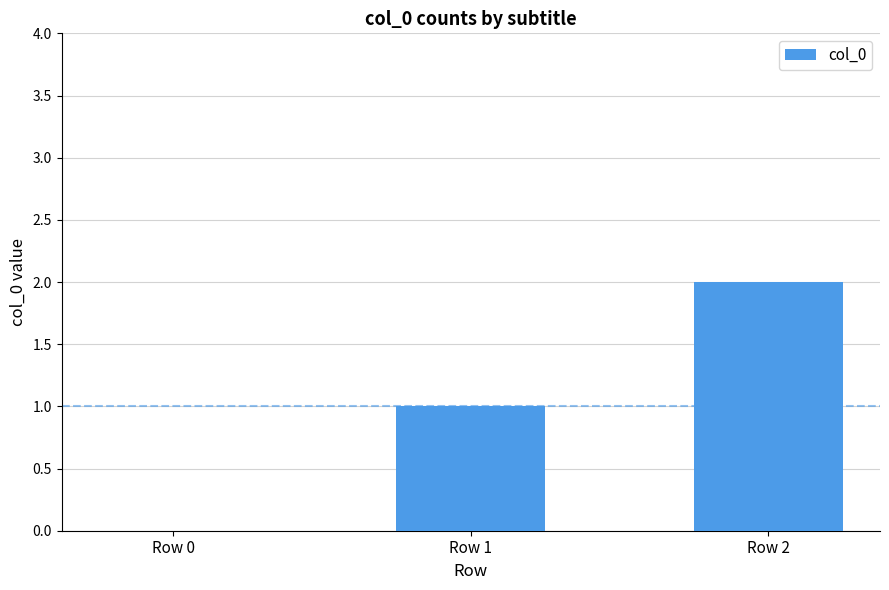

Is it true that the value at Row 0 is 0?

True